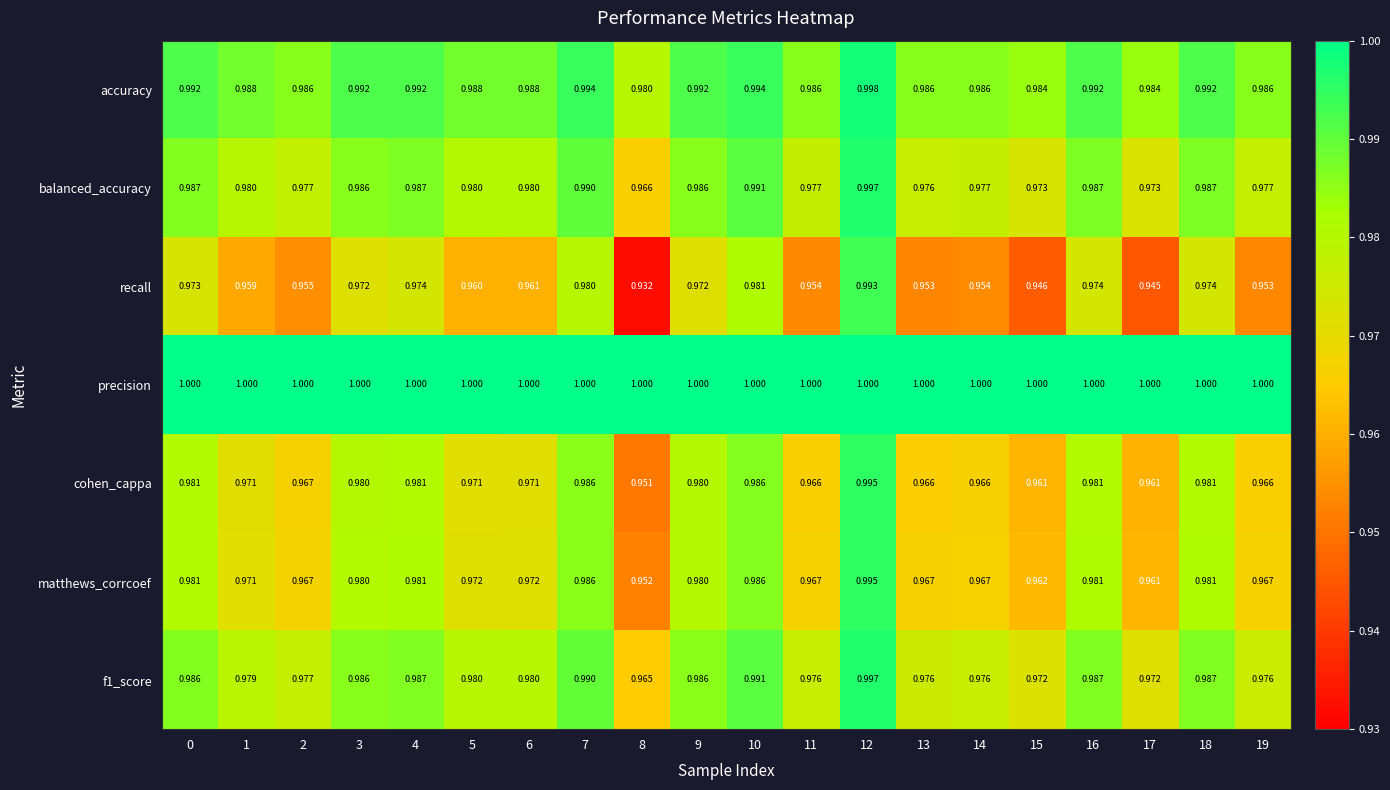

At which category does the chart reach its minimum across all series?

8